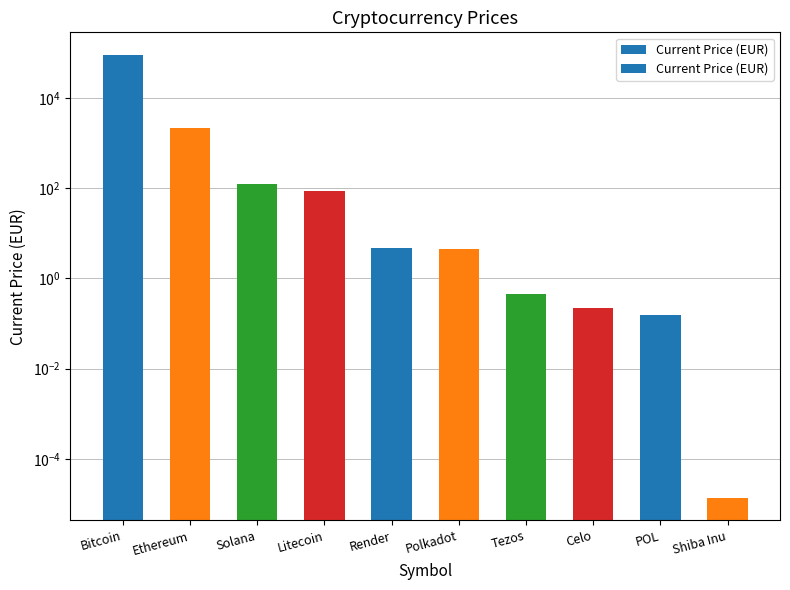

The value at Polkadot is 4.4. True or false?

True